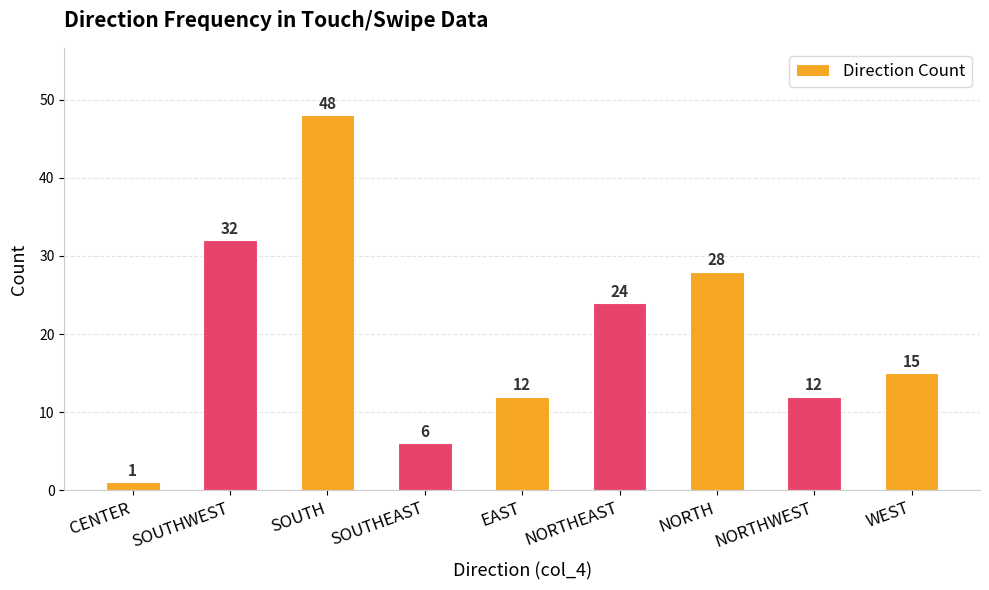

What is the value of the 6th bar from the left?

24